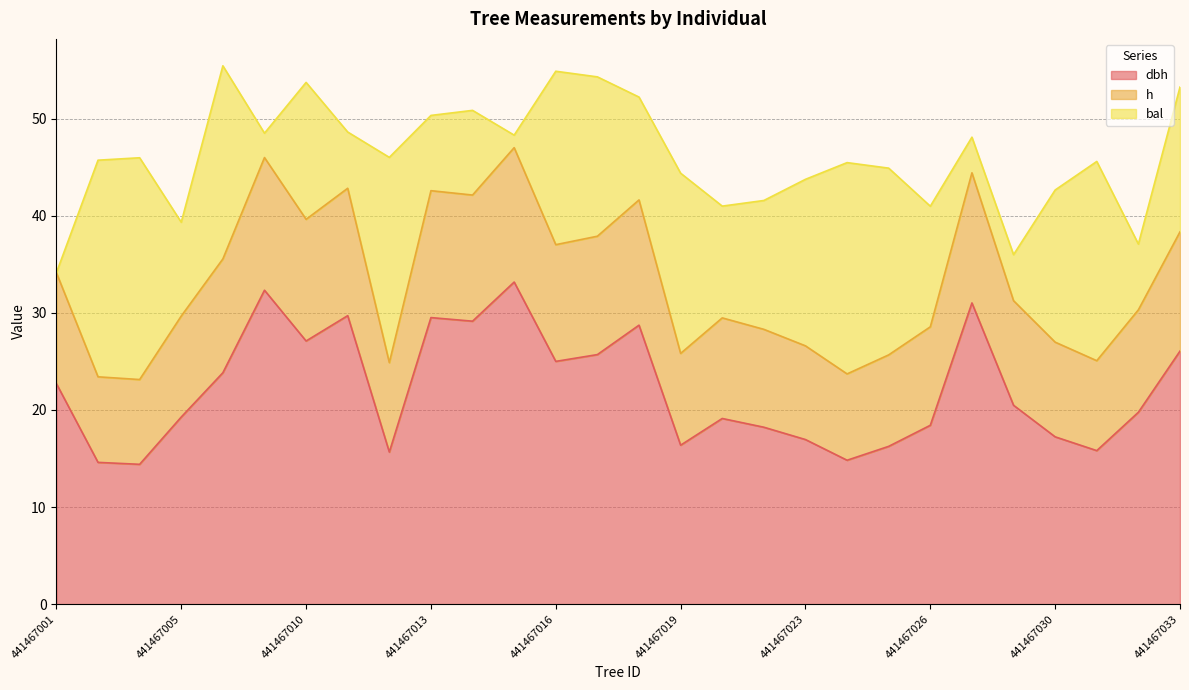

True or false: h and dbh intersect in this chart.

False